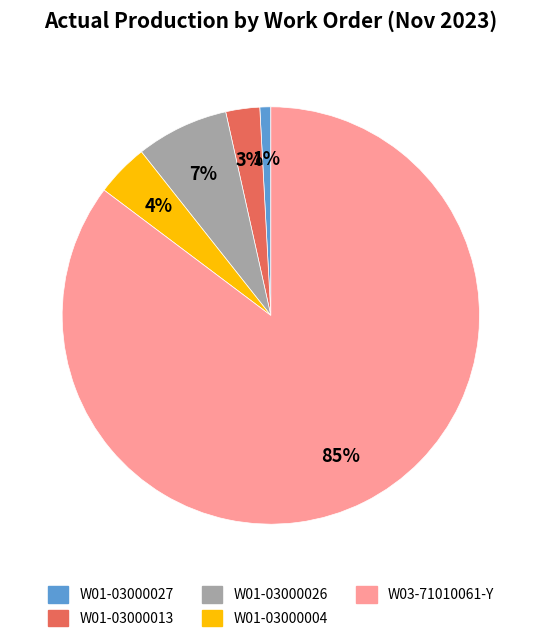

What is the largest slice in the pie chart?

W03-71010061-Y